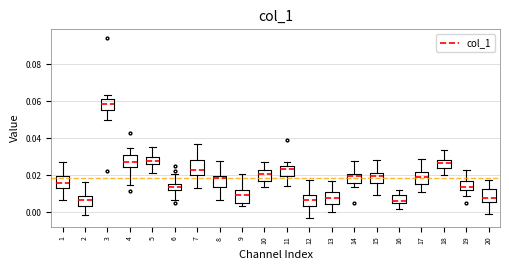

Where does the upper whisker of the box at x = 9 end on the y-axis? The values are not printed on the chart, so give them approximately, as read against the axis.

0.020